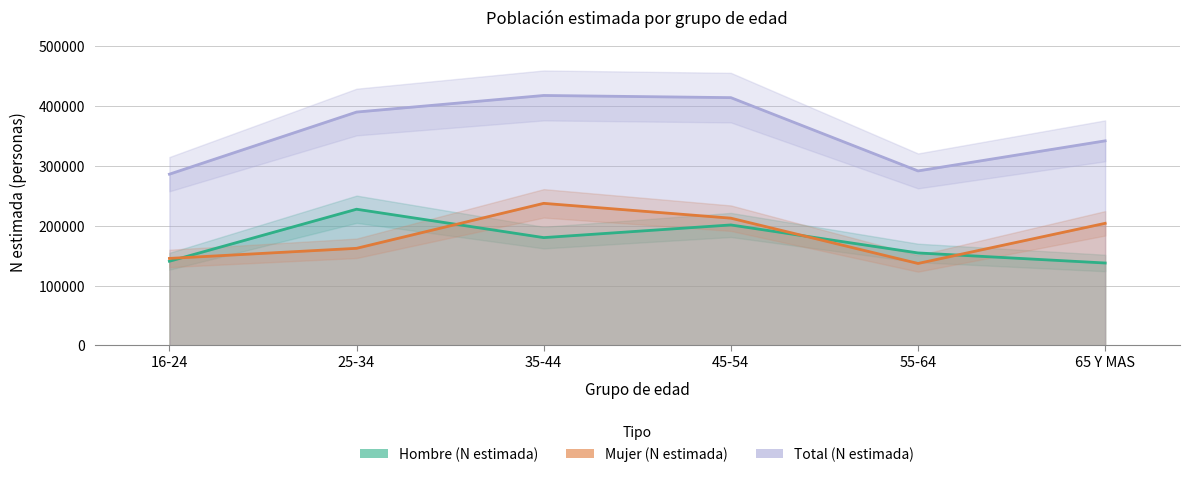

Reading left to right, what are all the values shown in this chart?

Hombre (N estimada): 16-24=140757	25-34=227693	35-44=180255	45-54=201412	55-64=154648	65 Y MAS=137831
Mujer (N estimada): 16-24=145497	25-34=162374	35-44=237514	45-54=212744	55-64=137056	65 Y MAS=204122
Total (N estimada): 16-24=286253	25-34=390067	35-44=417770	45-54=414156	55-64=291704	65 Y MAS=341953